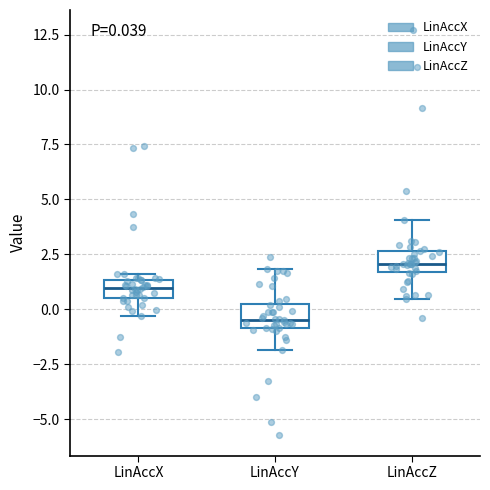

Which box has the lowest median line?

LinAccY